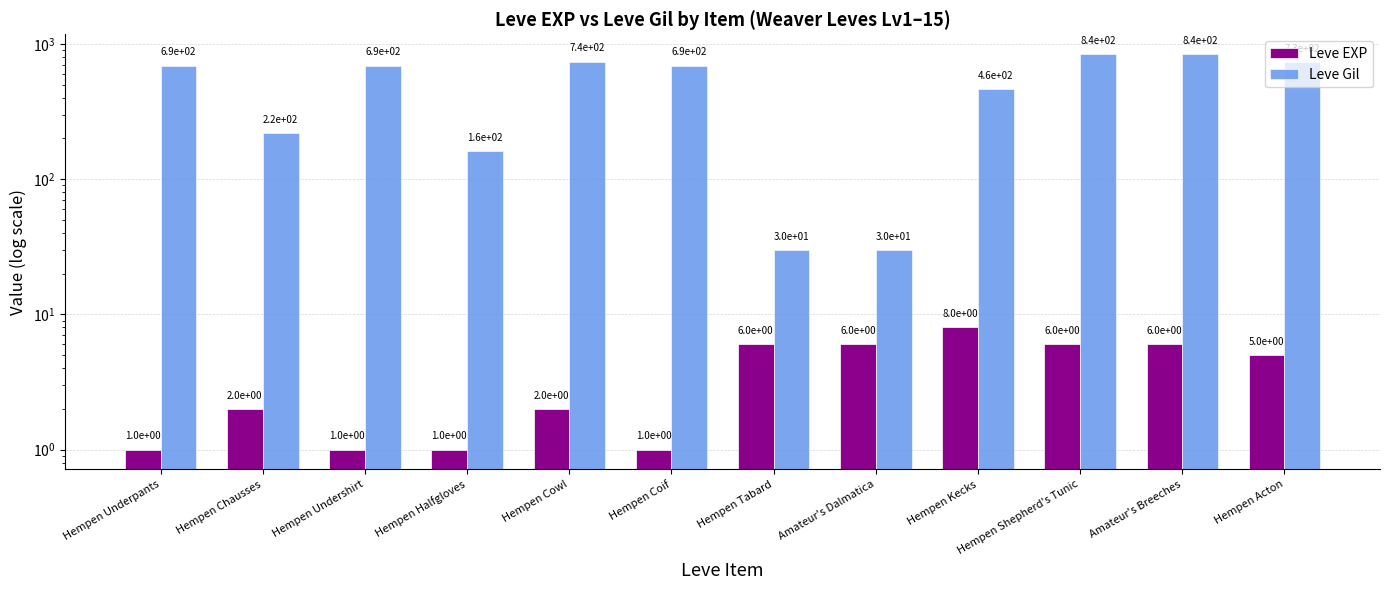

What is the difference between the maximum and minimum values in the Leve Gil series?

810